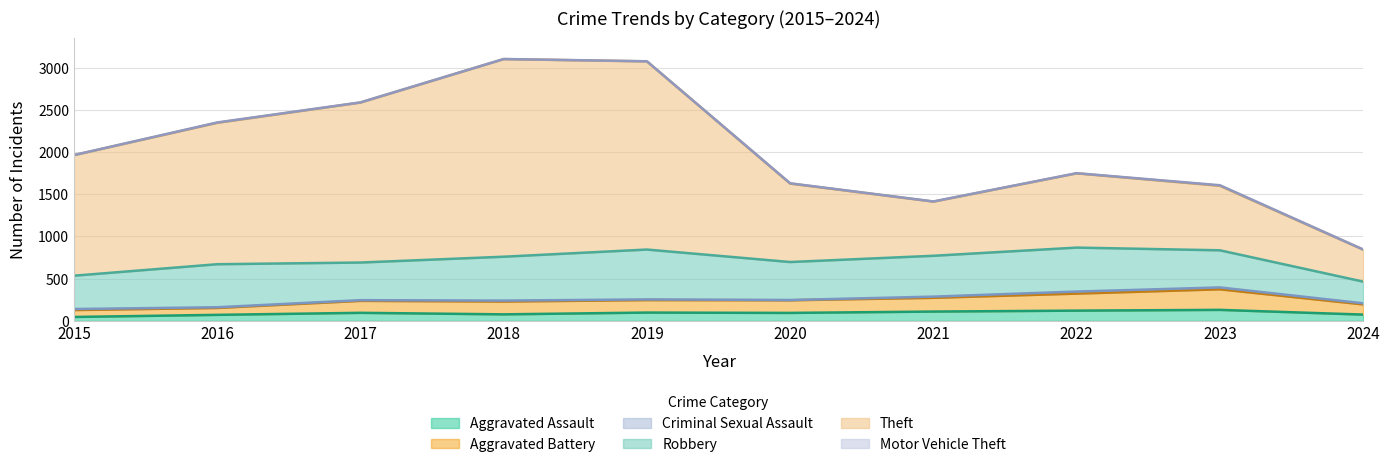

What is the highest value of the Aggravated Assault series?

130